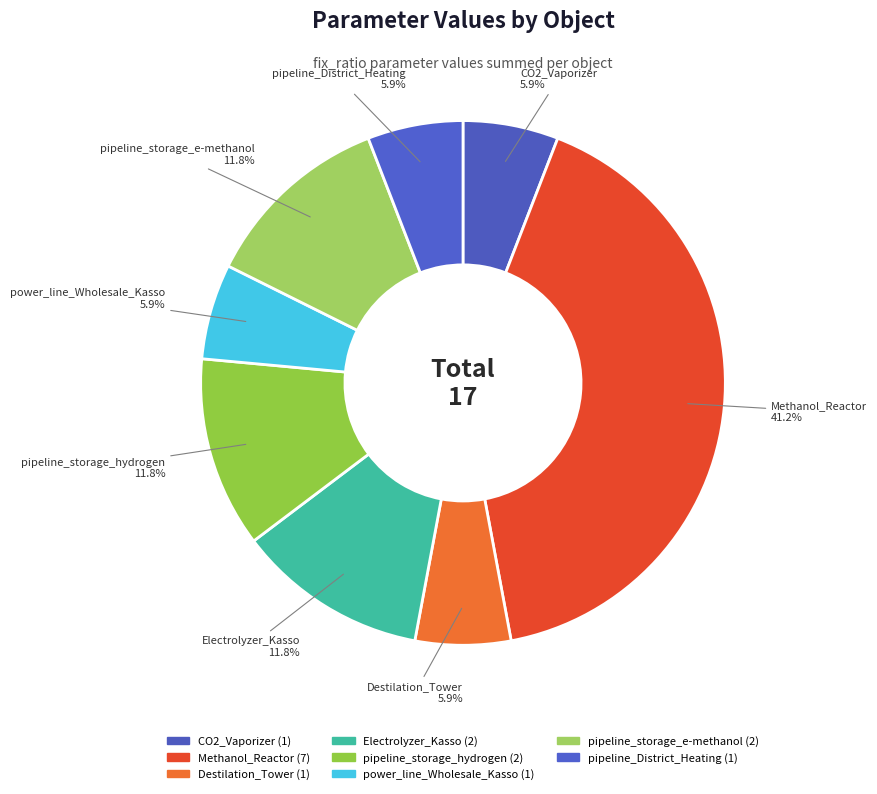

How many segments does this pie chart have?

8